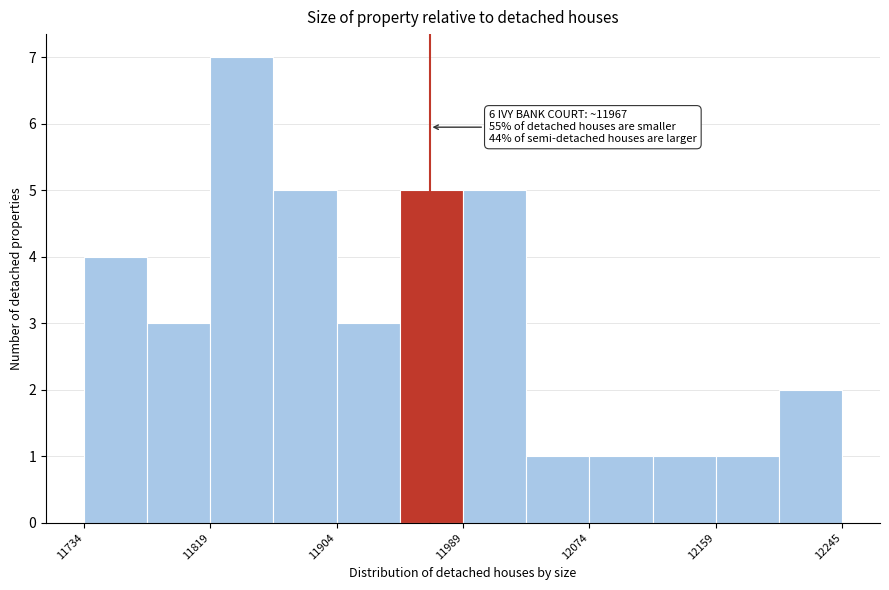

Over which range of the x-axis is the bar tallest?

11820 to 11860